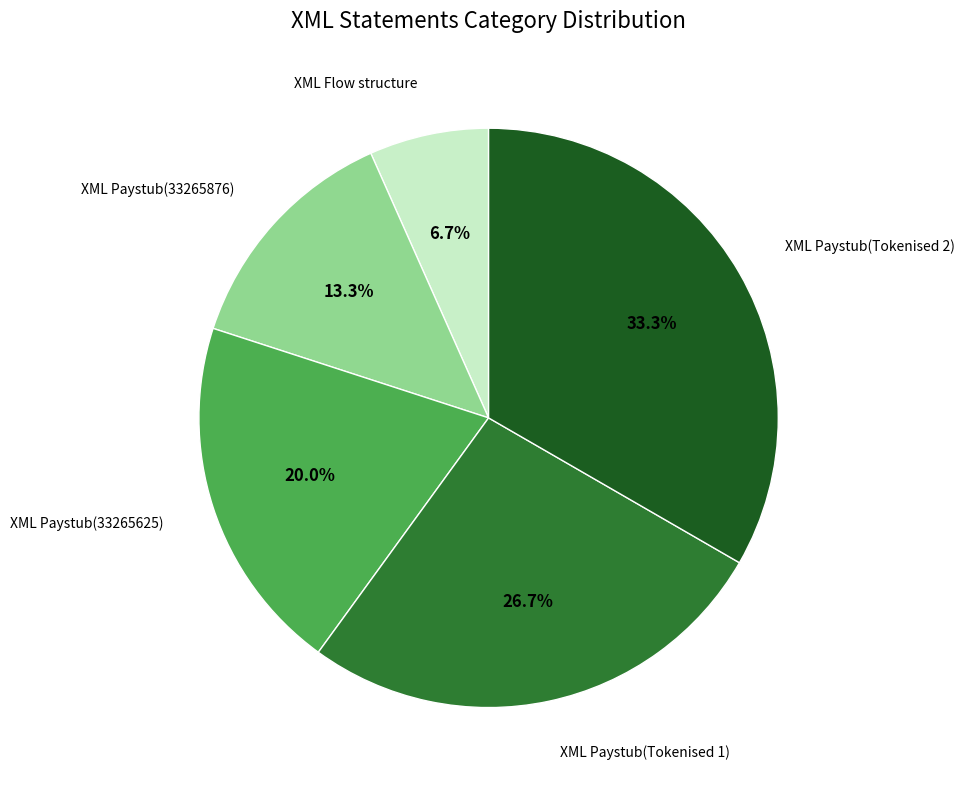

Count the number of slices in the pie.

5